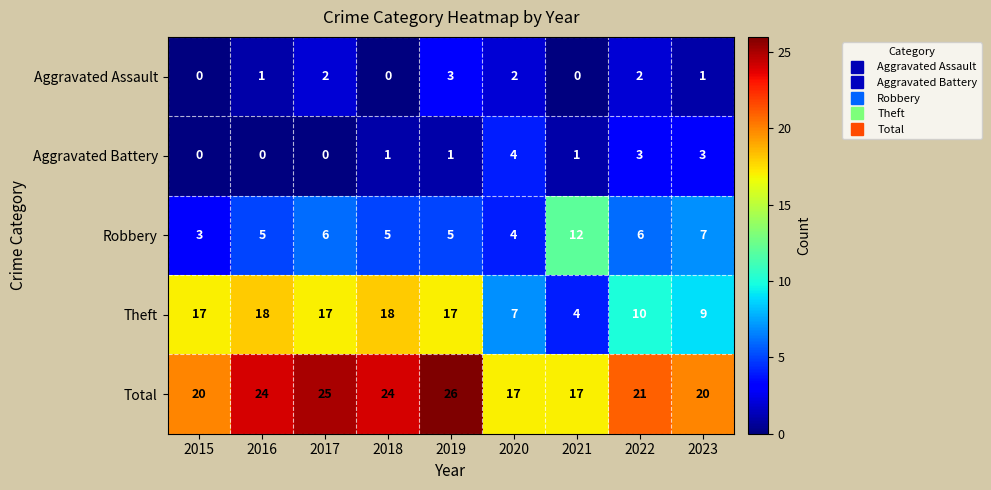

List the series in order of their peak value, lowest first.

Aggravated Assault, Aggravated Battery, Robbery, Theft, Total